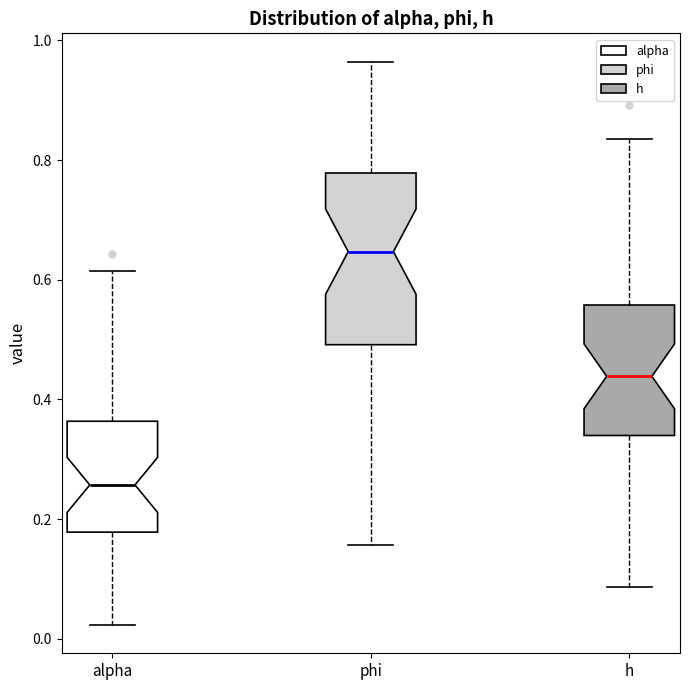

Where does the median line of the box for phi sit on the y-axis? The values are not printed on the chart, so give them approximately, as read against the axis.

0.64